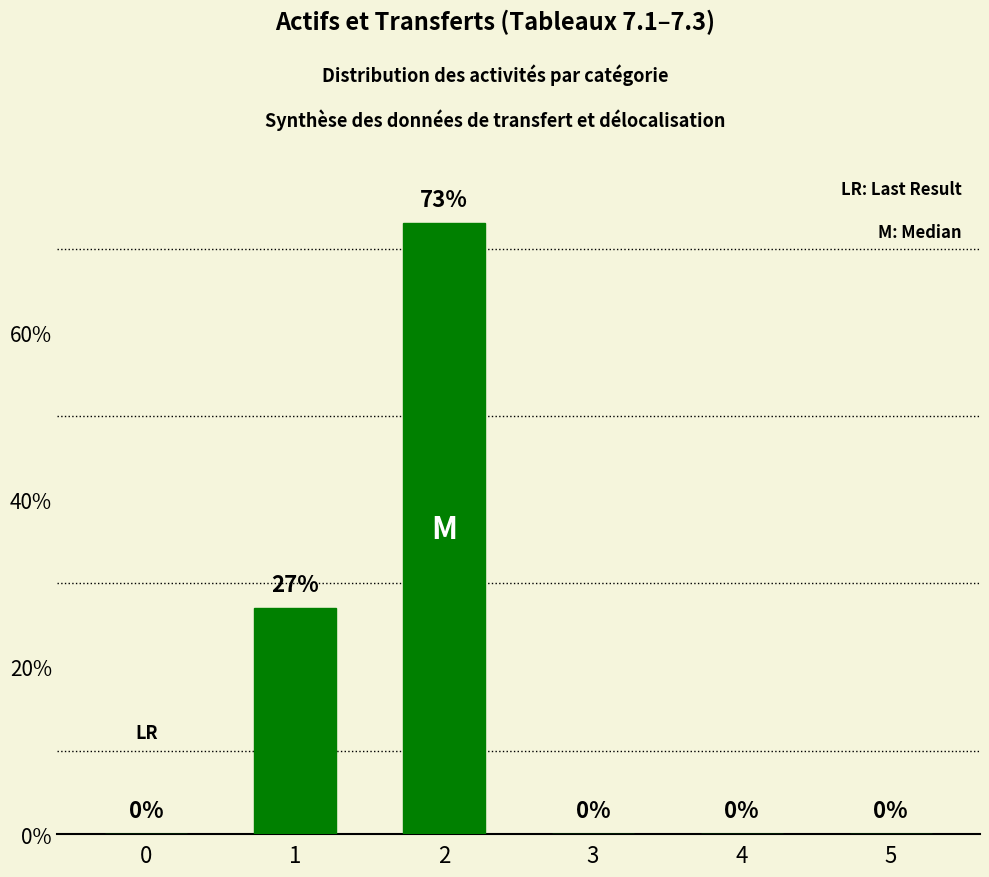

How many values are between 0 and 27?

5